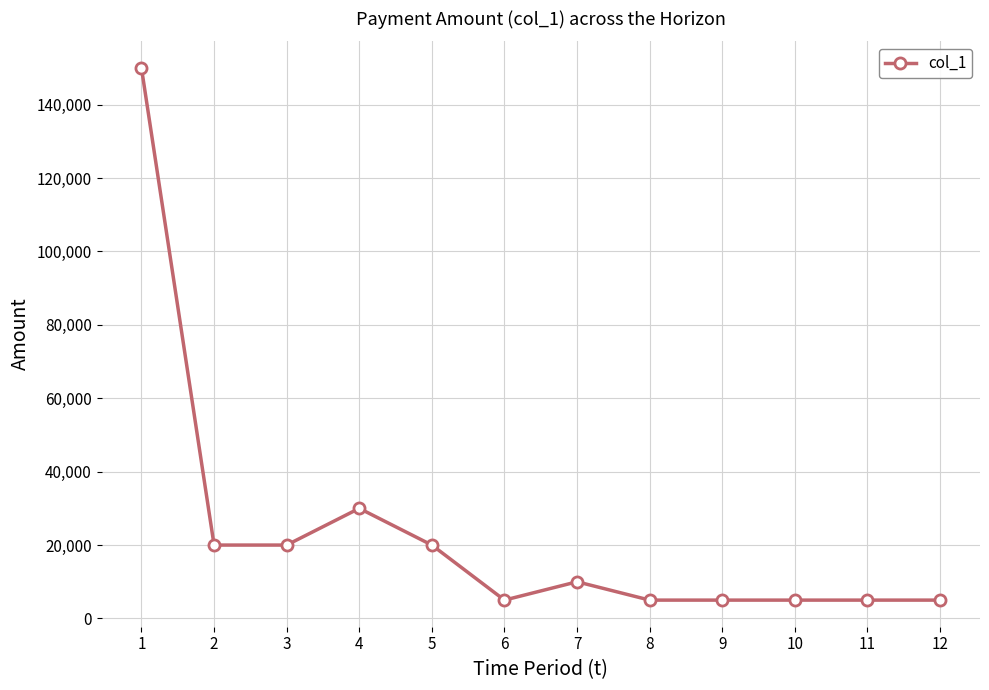

What is the value of the 6th point from the left?

5000